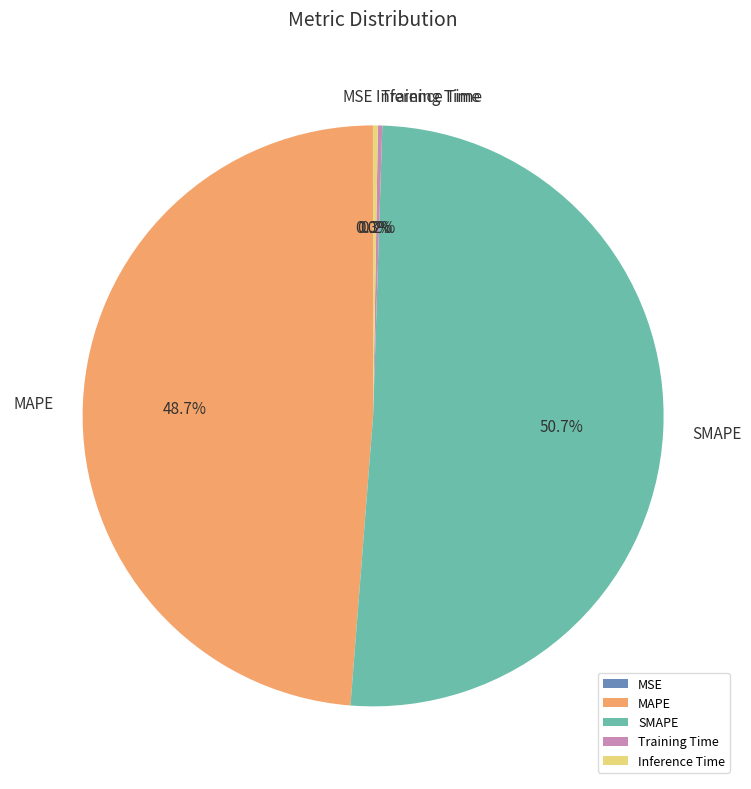

Between MAPE and SMAPE, which is larger?

SMAPE